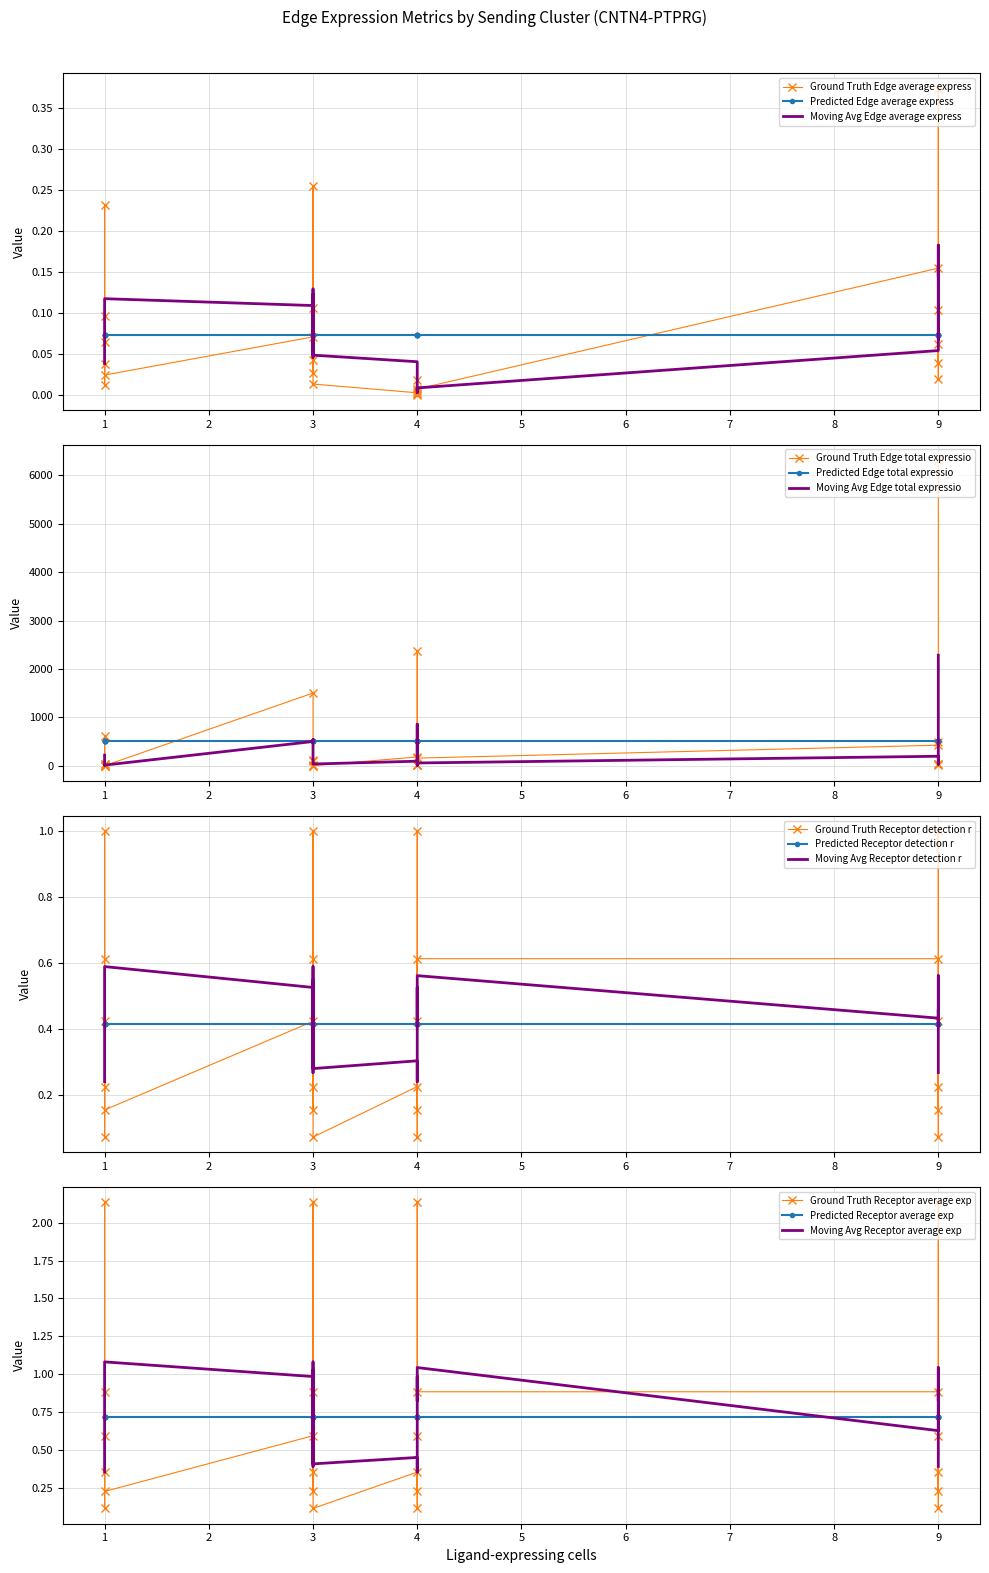

True or false: Receptor average expression value and Edge average expression weight cross at least once.

False